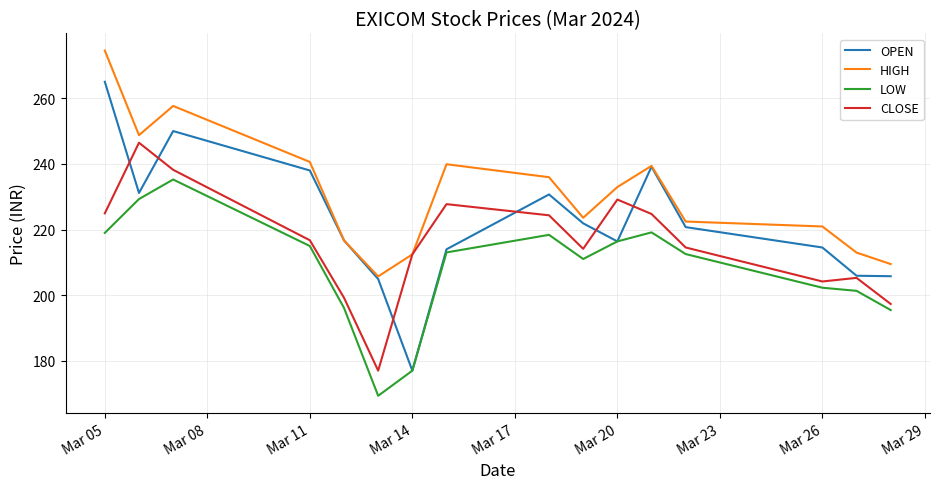

What is the minimum value shown in the chart?

169.4